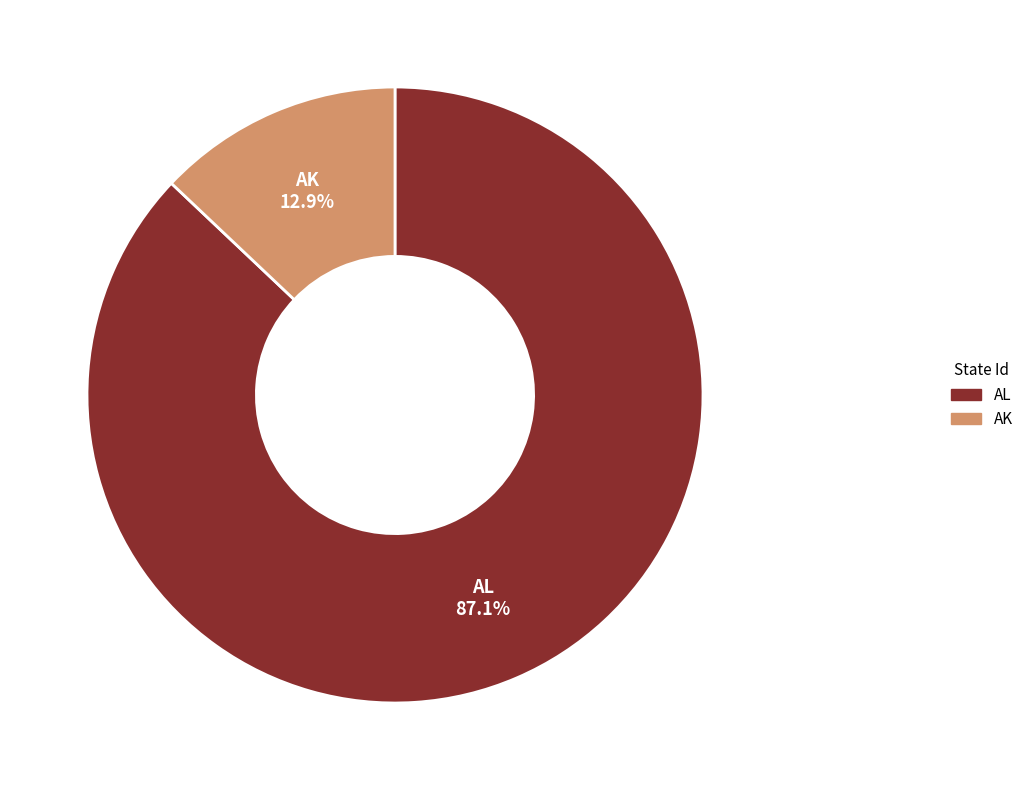

Which slice is the largest?

AL